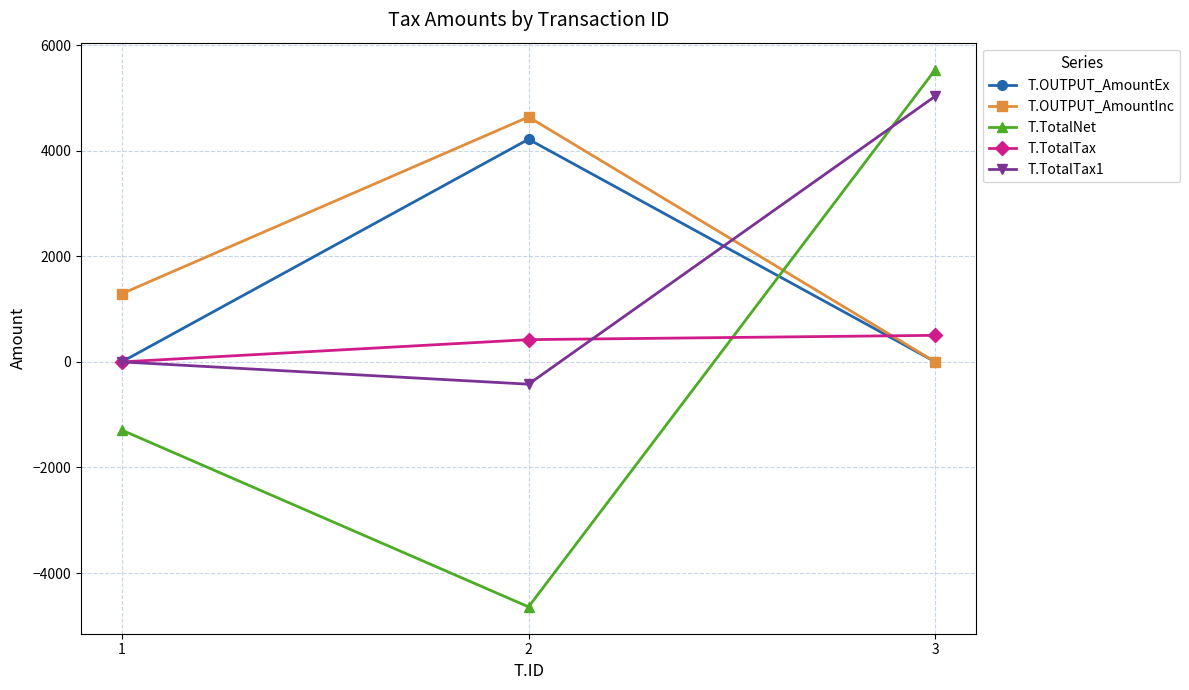

The value of T.OUTPUT_AmountEx at 3 is 0.0. True or false?

True